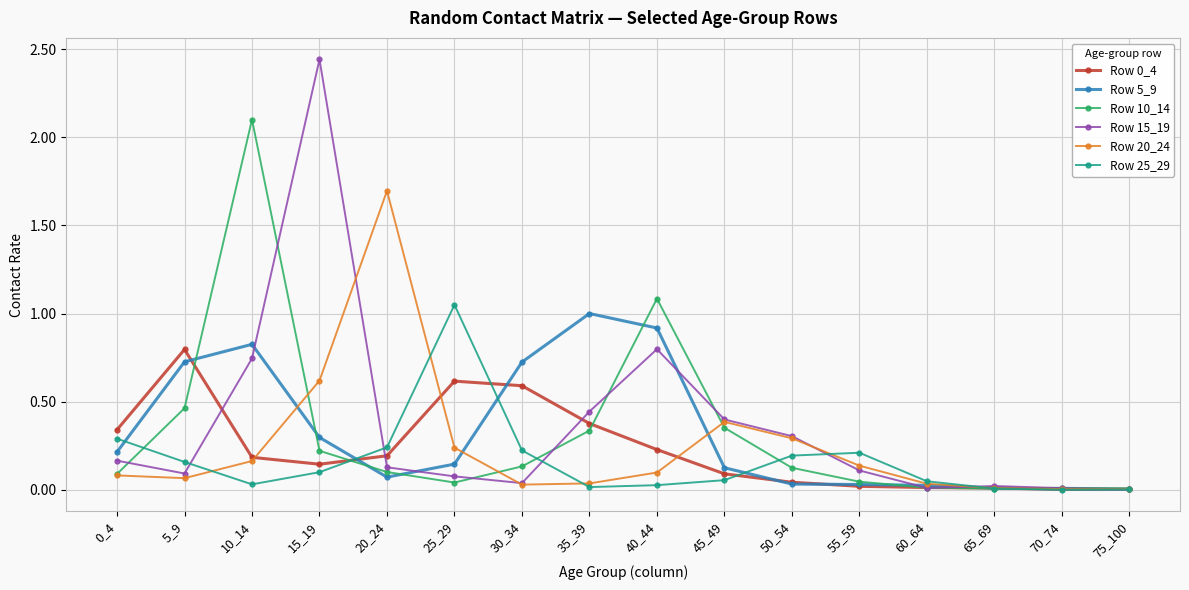

What is the highest value of the Row 0_4 series?

0.8